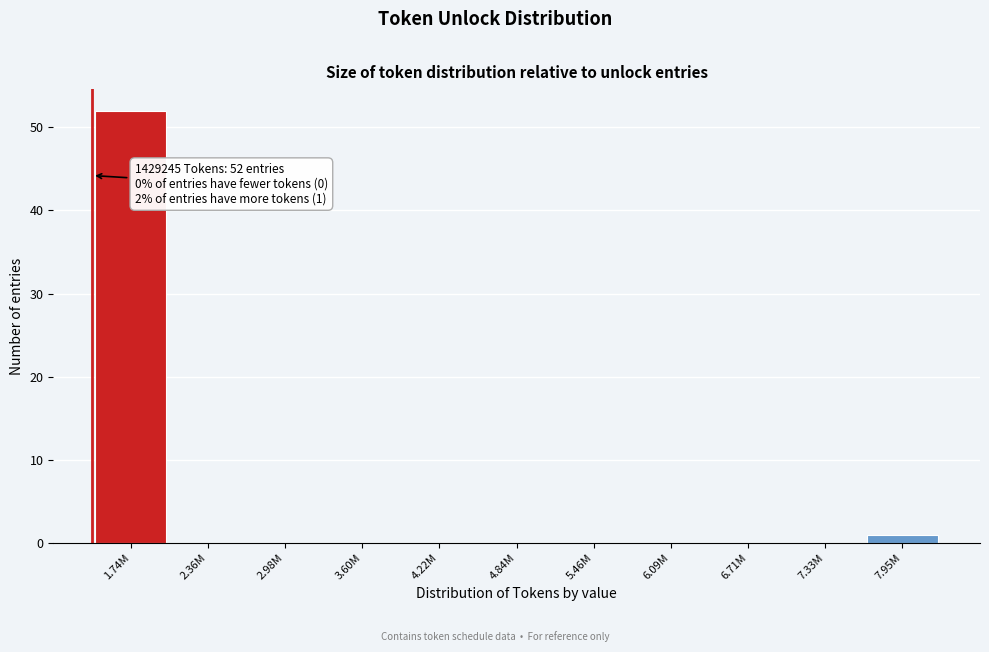

Reading right to left, list all the values displayed in this chart.

7.95M=1	7.33M=0	6.71M=0	6.09M=0	5.46M=0	4.84M=0	4.22M=0	3.60M=0	2.98M=0	2.36M=0	1.74M=52